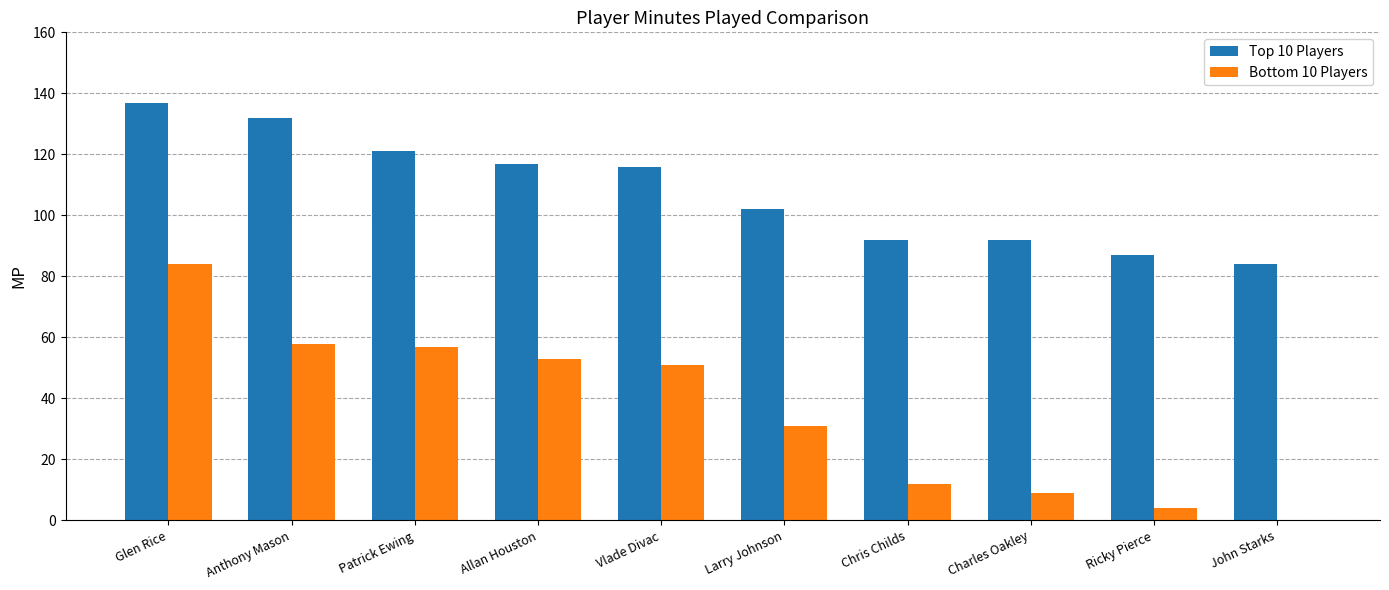

Read the Bottom 10 Players value at Larry Johnson, to the nearest 10.

30